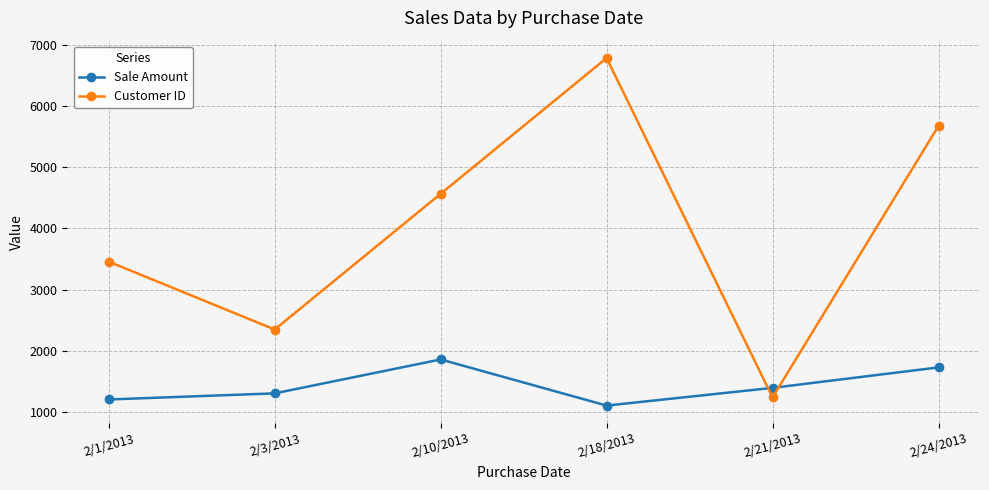

Reading left to right, transcribe all the data shown in this chart.

Sale Amount: 2/1/2013=1200	2/3/2013=1300	2/10/2013=1855	2/18/2013=1100	2/21/2013=1390	2/24/2013=1725
Customer ID: 2/1/2013=3456	2/3/2013=2345	2/10/2013=4567	2/18/2013=6789	2/21/2013=1234	2/24/2013=5678